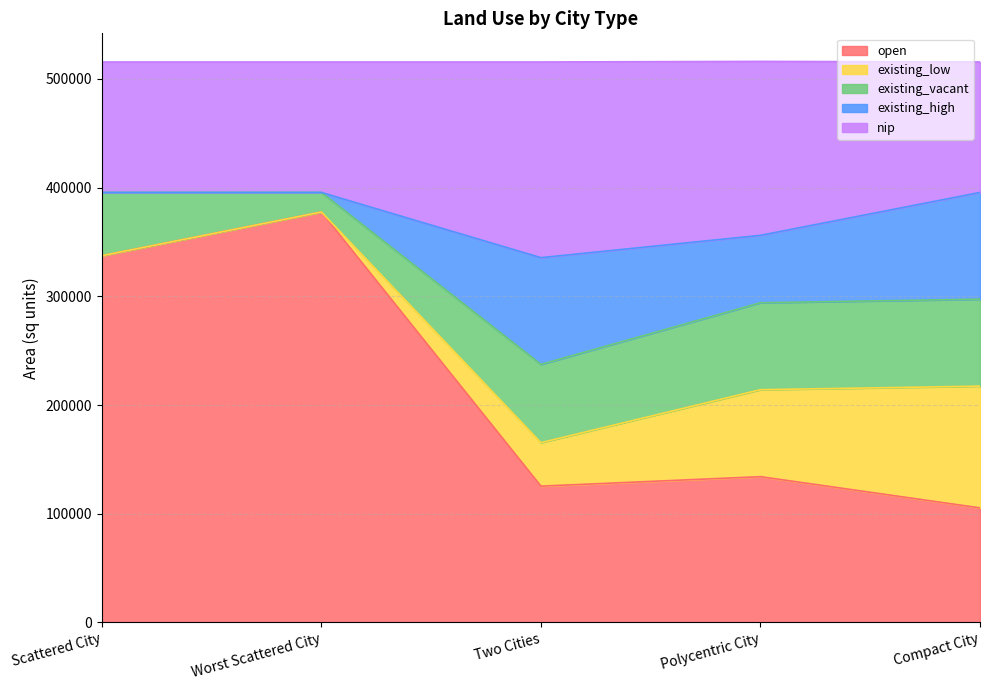

Rank the series at Worst Scattered City from lowest to highest value.

existing_low, existing_high, existing_vacant, nip, open